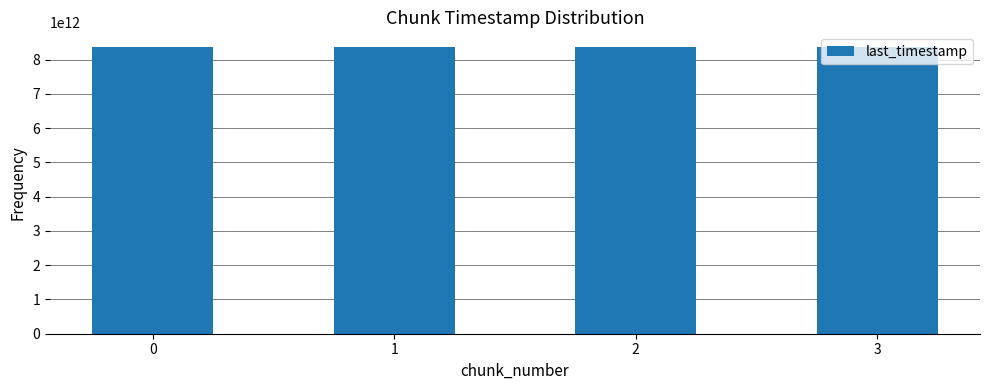

What is the ratio of the value at 0 to the value at 2?

1.0